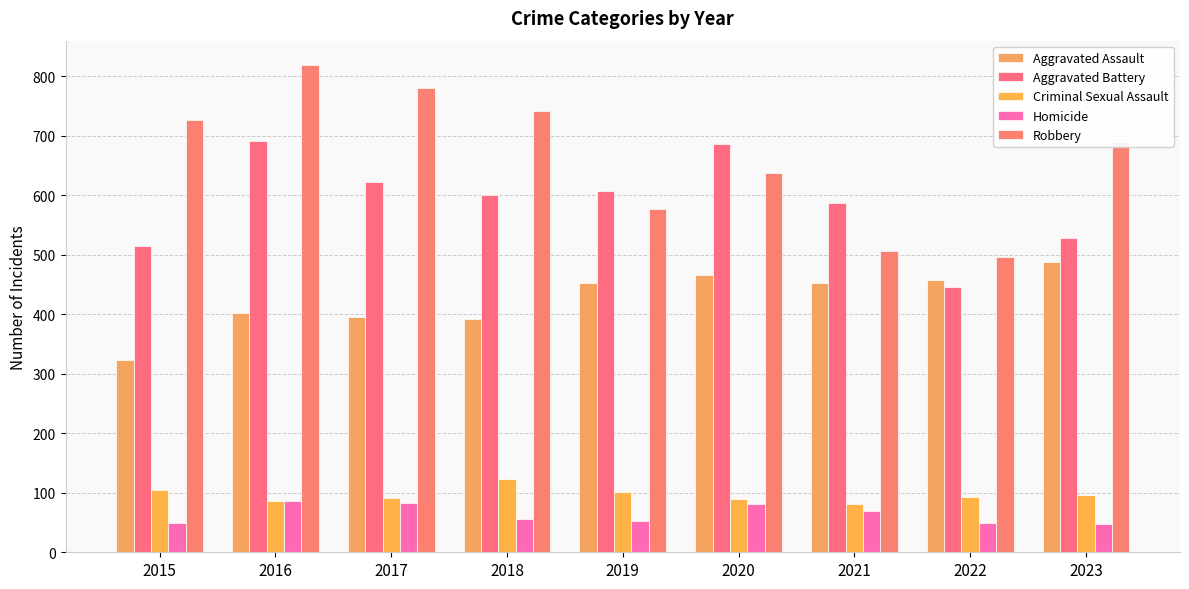

What is the average value of the Homicide series?

64